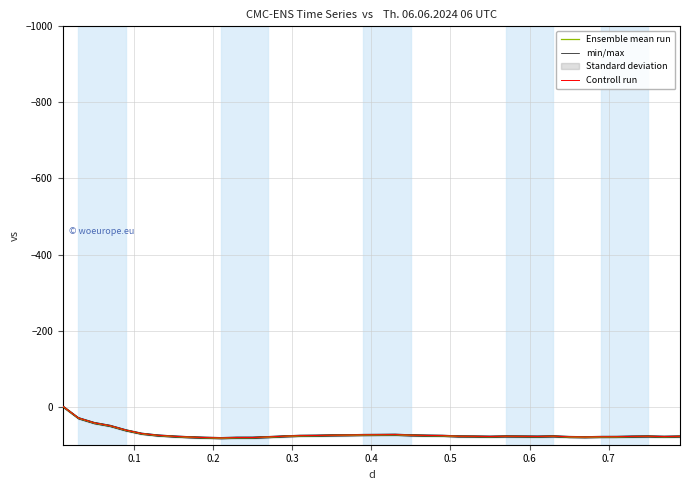

How many interior local peaks does the Ensemble mean run series have?

5